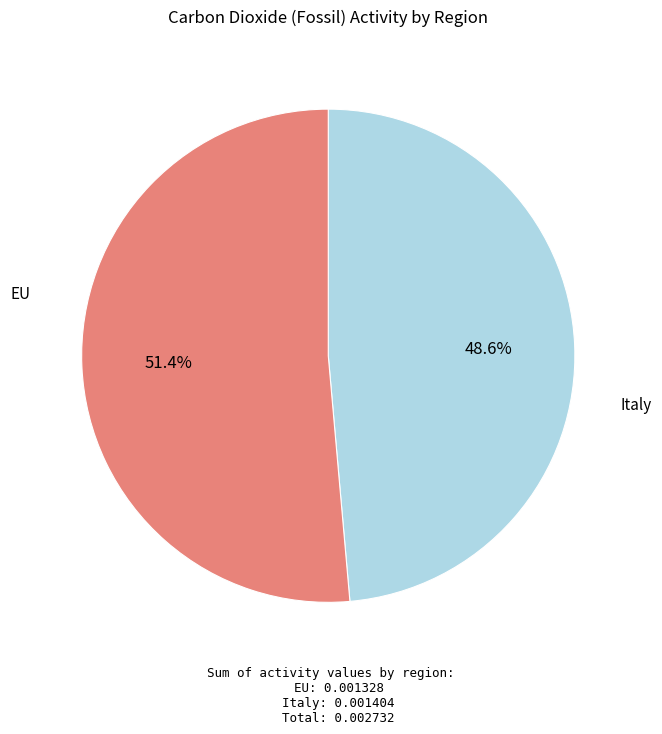

True or false: EU accounts for 40% of the total.

False